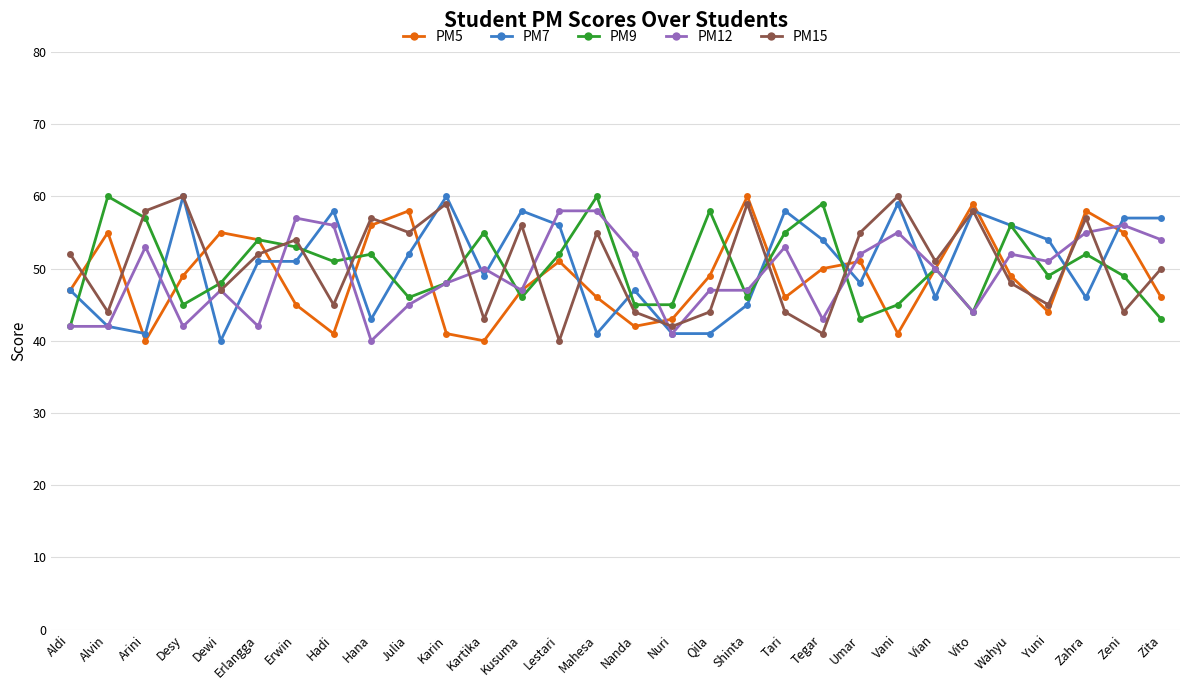

What is the label of the 29th point from the right?

Alvin